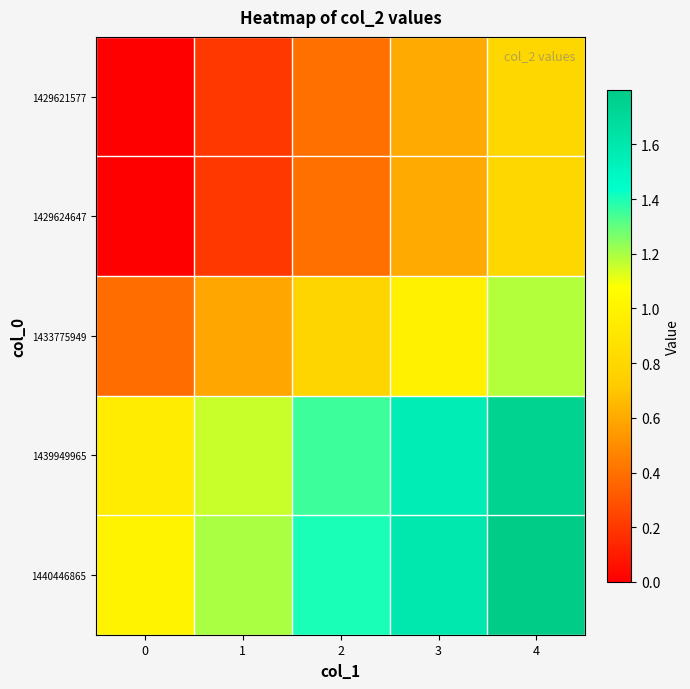

Which has a higher value, 2 or 3?

3